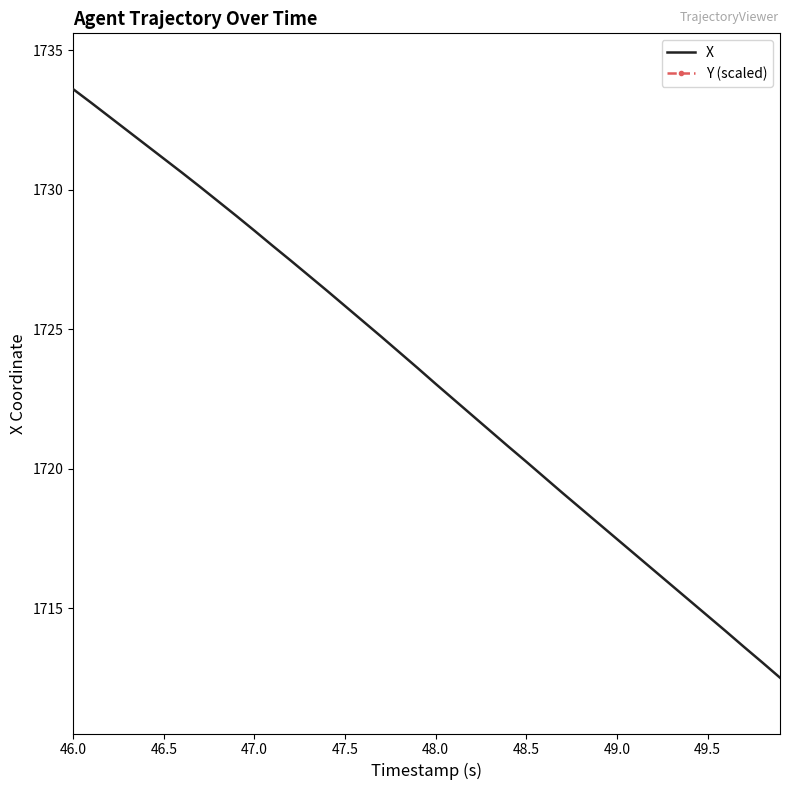

True or false: Y (scaled) and X cross at least once.

False